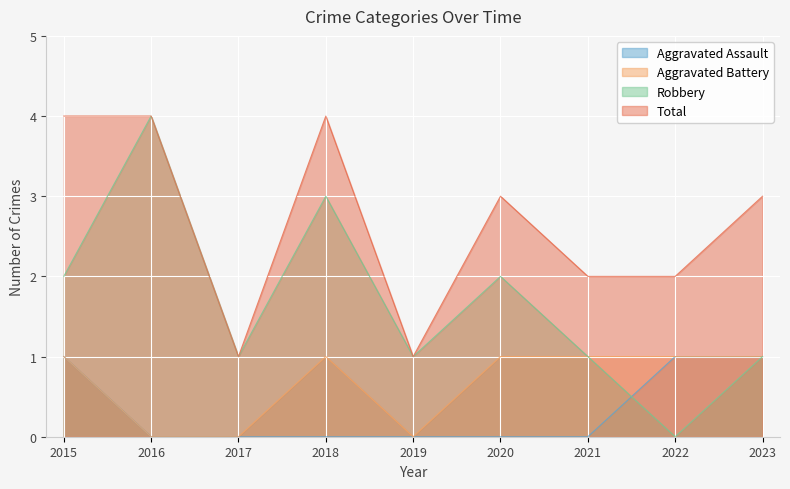

Is it true that Aggravated Assault equals 1 at 2015?

True